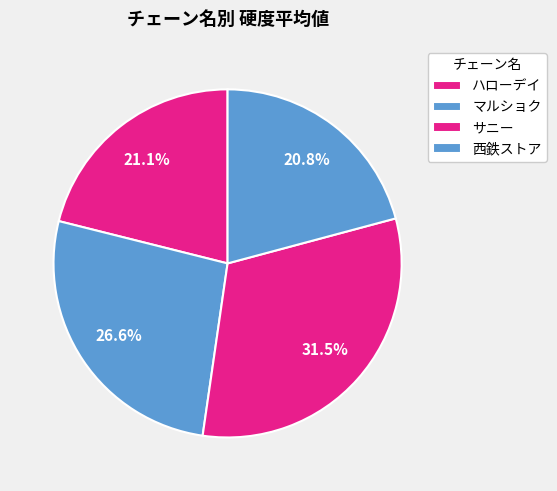

Count the number of slices in the pie.

4